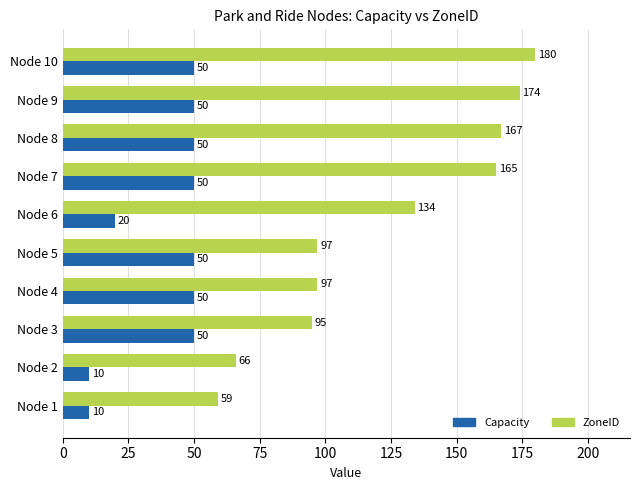

Count the number of categories in the chart.

10